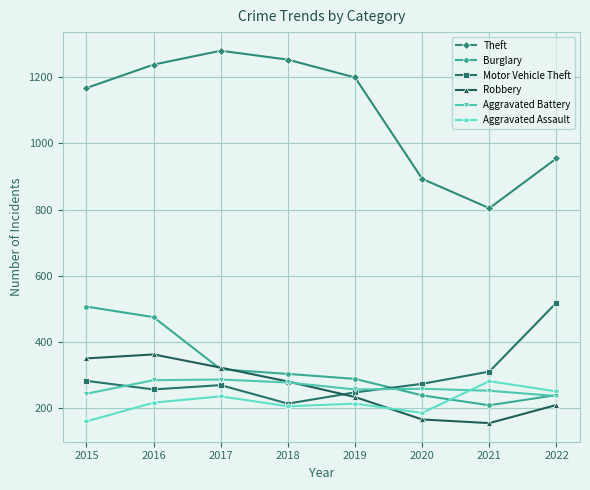

What is the greatest value displayed?

1281